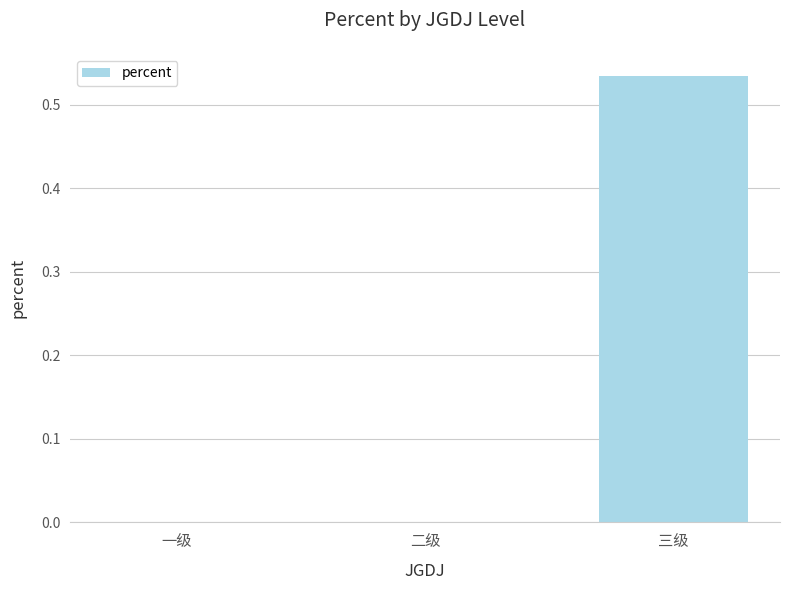

True or false: the data shows 0.2 at 一级.

False